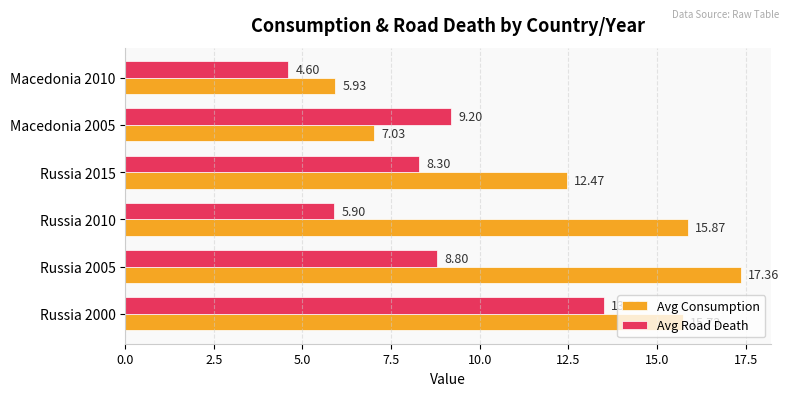

Rank the series by their average value, from lowest to highest.

Avg Road Death, Avg Consumption